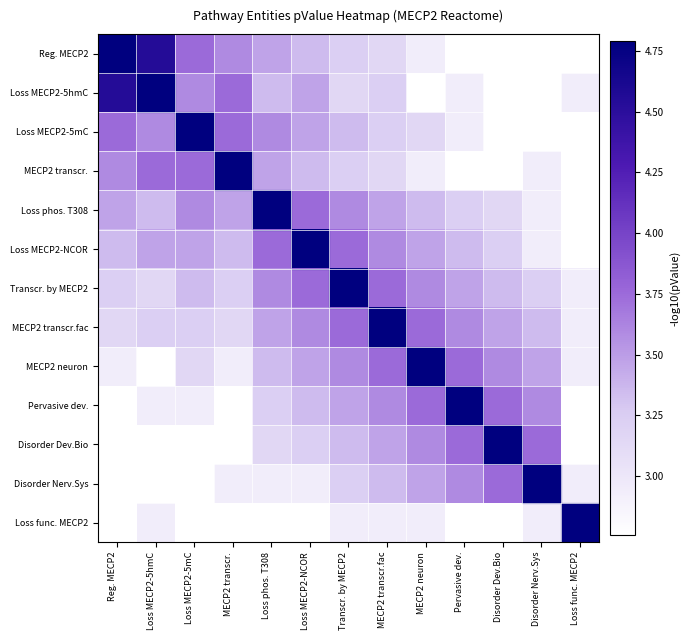

What is the maximum value shown in the chart?

4.8